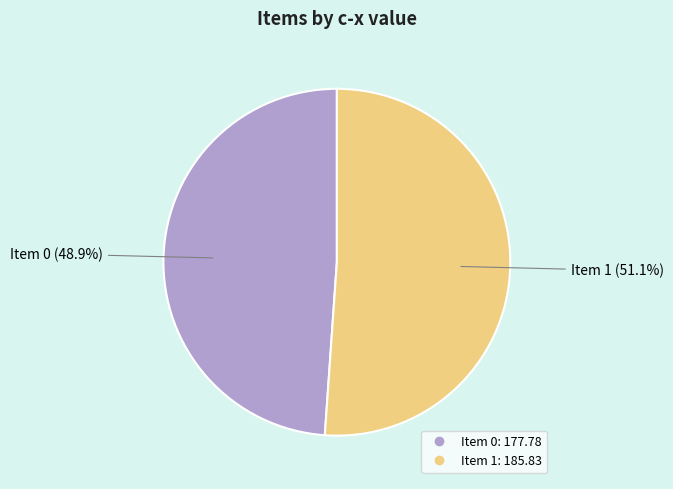

Does any single category account for the majority?

Yes